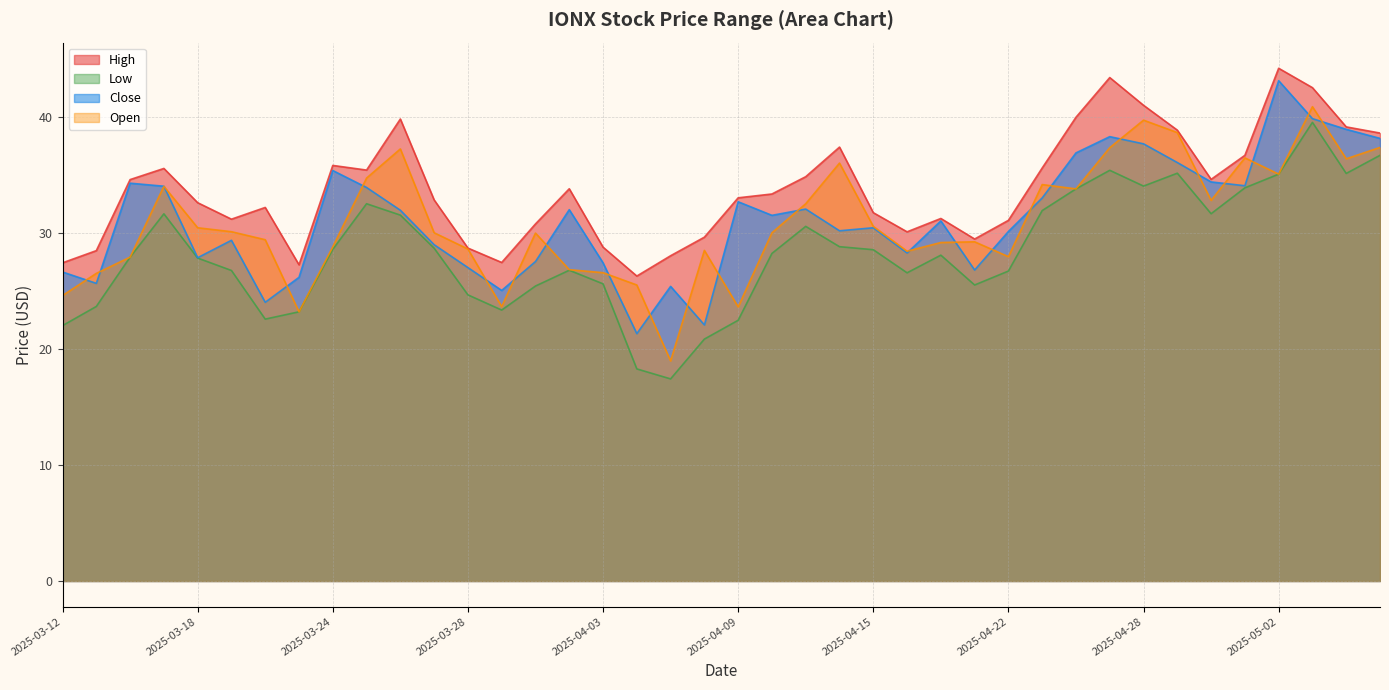

Which has a higher value, 2025-04-03 or 2025-04-25?

2025-04-25